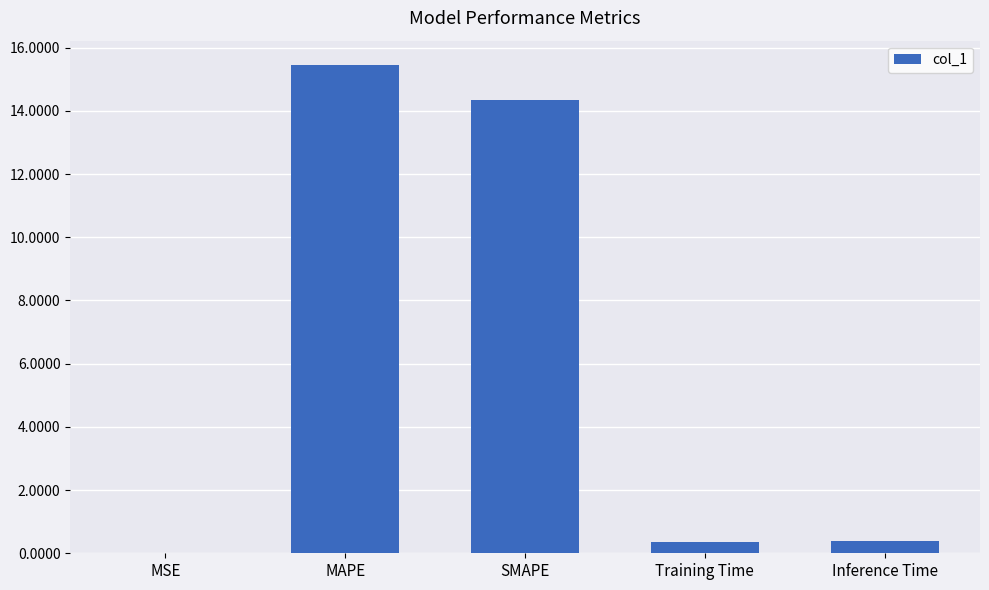

What is the sum of the values at Training Time and Inference Time?

0.8